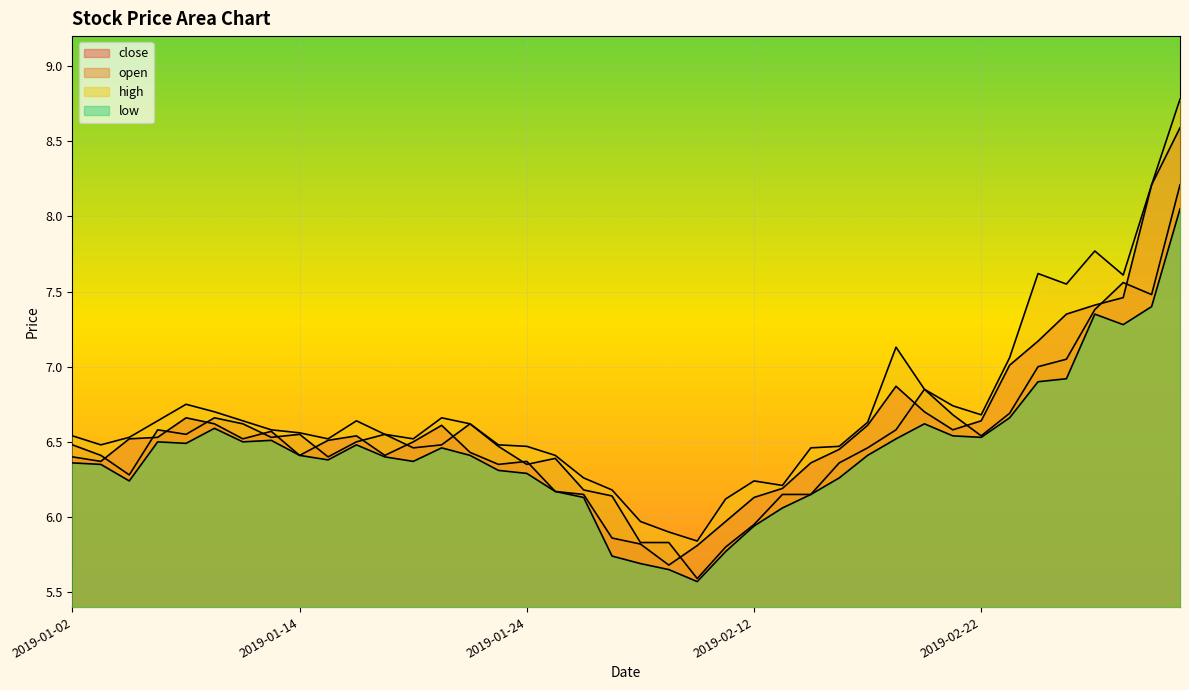

Reading left to right, list all the values displayed in this chart.

close: 2019-01-02=6.4	2019-01-03=6.4	2019-01-04=6.5	2019-01-07=6.5	2019-01-08=6.7	2019-01-09=6.6	2019-01-10=6.5	2019-01-11=6.6	2019-01-14=6.4	2019-01-15=6.5	2019-01-16=6.5	2019-01-17=6.4	2019-01-18=6.5	2019-01-21=6.6	2019-01-22=6.4	2019-01-23=6.3	2019-01-24=6.4	2019-01-25=6.2	2019-01-28=6.2	2019-01-29=5.9	2019-01-30=5.8	2019-01-31=5.7	2019-02-01=5.8	2019-02-11=6.0	2019-02-12=6.1	2019-02-13=6.2	2019-02-14=6.4	2019-02-15=6.5	2019-02-18=6.6	2019-02-19=6.9	2019-02-20=6.7	2019-02-21=6.6	2019-02-22=6.6	2019-02-25=7.0	2019-02-26=7.2	2019-02-27=7.3	2019-02-28=7.4	2019-03-01=7.5	2019-03-04=8.2	2019-03-05=8.6
open: 2019-01-02=6.5	2019-01-03=6.4	2019-01-04=6.3	2019-01-07=6.6	2019-01-08=6.5	2019-01-09=6.7	2019-01-10=6.6	2019-01-11=6.5	2019-01-14=6.5	2019-01-15=6.4	2019-01-16=6.5	2019-01-17=6.5	2019-01-18=6.5	2019-01-21=6.5	2019-01-22=6.6	2019-01-23=6.5	2019-01-24=6.3	2019-01-25=6.4	2019-01-28=6.2	2019-01-29=6.1	2019-01-30=5.8	2019-01-31=5.8	2019-02-01=5.6	2019-02-11=5.8	2019-02-12=6.0	2019-02-13=6.2	2019-02-14=6.2	2019-02-15=6.4	2019-02-18=6.5	2019-02-19=6.6	2019-02-20=6.8	2019-02-21=6.7	2019-02-22=6.5	2019-02-25=6.7	2019-02-26=7.0	2019-02-27=7.0	2019-02-28=7.4	2019-03-01=7.6	2019-03-04=7.5	2019-03-05=8.2
high: 2019-01-02=6.5	2019-01-03=6.5	2019-01-04=6.5	2019-01-07=6.6	2019-01-08=6.8	2019-01-09=6.7	2019-01-10=6.6	2019-01-11=6.6	2019-01-14=6.6	2019-01-15=6.5	2019-01-16=6.6	2019-01-17=6.5	2019-01-18=6.5	2019-01-21=6.7	2019-01-22=6.6	2019-01-23=6.5	2019-01-24=6.5	2019-01-25=6.4	2019-01-28=6.3	2019-01-29=6.2	2019-01-30=6.0	2019-01-31=5.9	2019-02-01=5.8	2019-02-11=6.1	2019-02-12=6.2	2019-02-13=6.2	2019-02-14=6.5	2019-02-15=6.5	2019-02-18=6.6	2019-02-19=7.1	2019-02-20=6.8	2019-02-21=6.7	2019-02-22=6.7	2019-02-25=7.1	2019-02-26=7.6	2019-02-27=7.5	2019-02-28=7.8	2019-03-01=7.6	2019-03-04=8.2	2019-03-05=8.8
low: 2019-01-02=6.4	2019-01-03=6.3	2019-01-04=6.2	2019-01-07=6.5	2019-01-08=6.5	2019-01-09=6.6	2019-01-10=6.5	2019-01-11=6.5	2019-01-14=6.4	2019-01-15=6.4	2019-01-16=6.5	2019-01-17=6.4	2019-01-18=6.4	2019-01-21=6.5	2019-01-22=6.4	2019-01-23=6.3	2019-01-24=6.3	2019-01-25=6.2	2019-01-28=6.1	2019-01-29=5.7	2019-01-30=5.7	2019-01-31=5.7	2019-02-01=5.6	2019-02-11=5.8	2019-02-12=5.9	2019-02-13=6.1	2019-02-14=6.2	2019-02-15=6.3	2019-02-18=6.4	2019-02-19=6.5	2019-02-20=6.6	2019-02-21=6.5	2019-02-22=6.5	2019-02-25=6.7	2019-02-26=6.9	2019-02-27=6.9	2019-02-28=7.3	2019-03-01=7.3	2019-03-04=7.4	2019-03-05=8.1